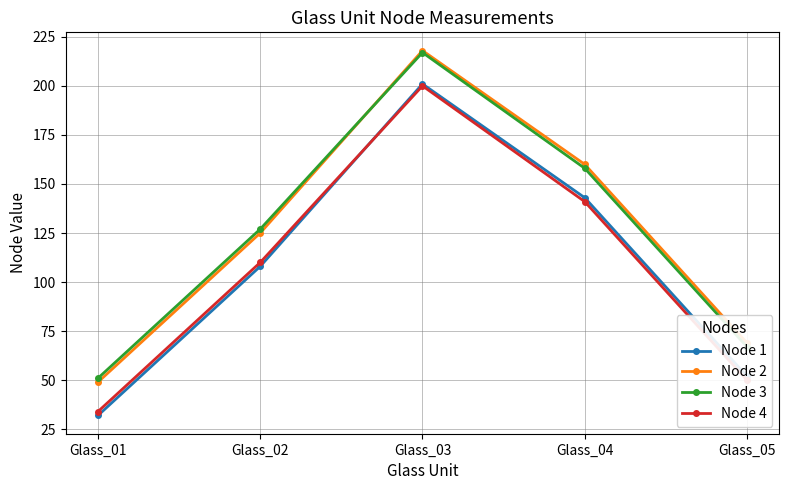

Reading left to right, list all the values displayed in this chart.

Node 1: Glass_01=32	Glass_02=108	Glass_03=201	Glass_04=143	Glass_05=52
Node 2: Glass_01=49	Glass_02=125	Glass_03=218	Glass_04=160	Glass_05=69
Node 3: Glass_01=51	Glass_02=127	Glass_03=217	Glass_04=158	Glass_05=67
Node 4: Glass_01=34	Glass_02=110	Glass_03=200	Glass_04=141	Glass_05=50